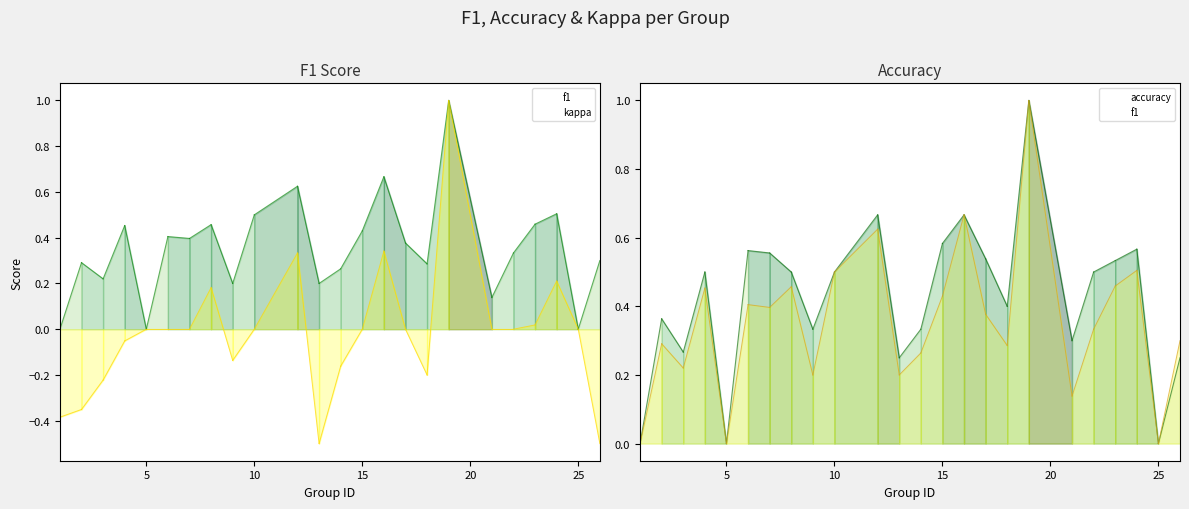

Reading right to left, transcribe all the data shown in this chart.

f1: 26=0.3	25=0.0	24=0.5	23=0.5	22=0.3	21=0.1	19=1.0	18=0.3	17=0.4	16=0.7	15=0.4	14=0.3	13=0.2	12=0.6	10=0.5	9=0.2	8=0.5	7=0.4	6=0.4	5=0.0	4=0.5	3=0.2	2=0.3	1=0.0
accuracy: 26=0.2	25=0.0	24=0.6	23=0.5	22=0.5	21=0.3	19=1.0	18=0.4	17=0.5	16=0.7	15=0.6	14=0.3	13=0.2	12=0.7	10=0.5	9=0.3	8=0.5	7=0.6	6=0.6	5=0.0	4=0.5	3=0.3	2=0.4	1=0.0
kappa: 26=-0.5	25=0.0	24=0.2	23=0.0	22=0.0	21=0.0	19=1.0	18=-0.2	17=0.0	16=0.3	15=0.0	14=-0.2	13=-0.5	12=0.3	10=0.0	9=-0.1	8=0.2	7=0.0	6=0.0	5=0.0	4=-0.1	3=-0.2	2=-0.4	1=-0.4